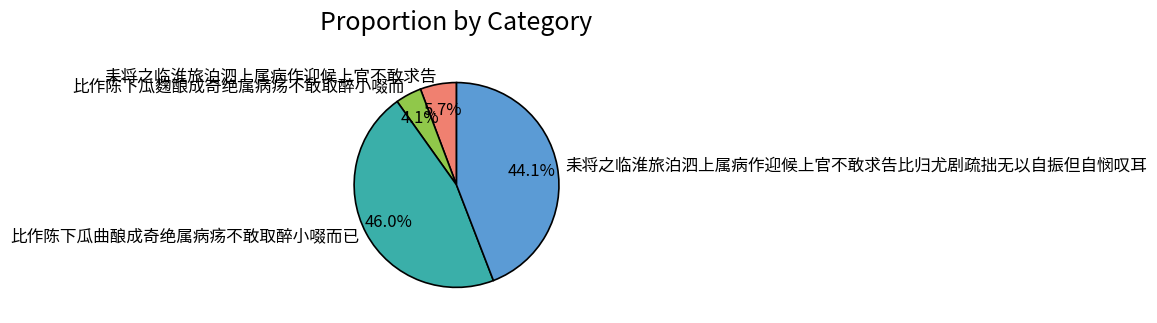

What is the smallest slice in the pie chart?

比作陈下瓜麴酿成奇绝属病疡不敢取醉小啜而